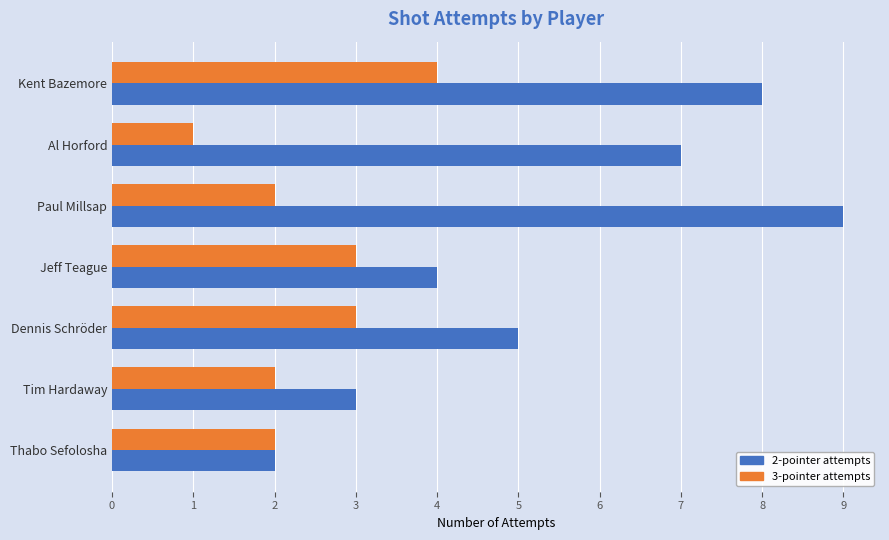

Which series has the largest range (max minus min)?

2-pointer attempts